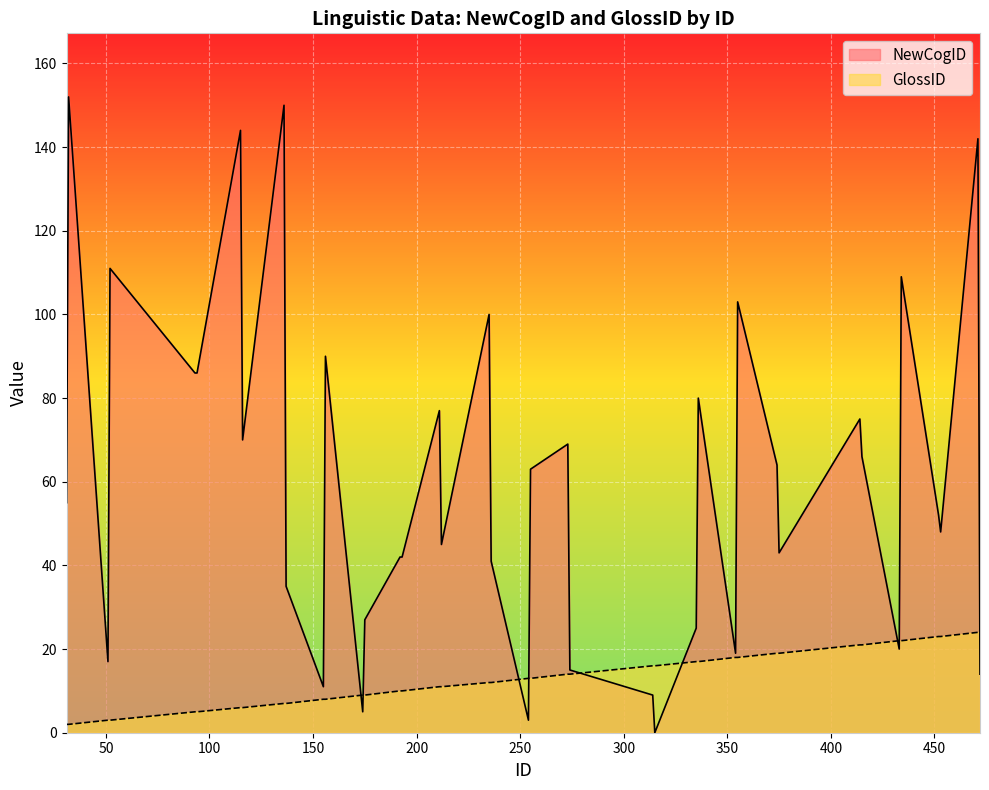

What is the sum of all NewCogID values?

2405